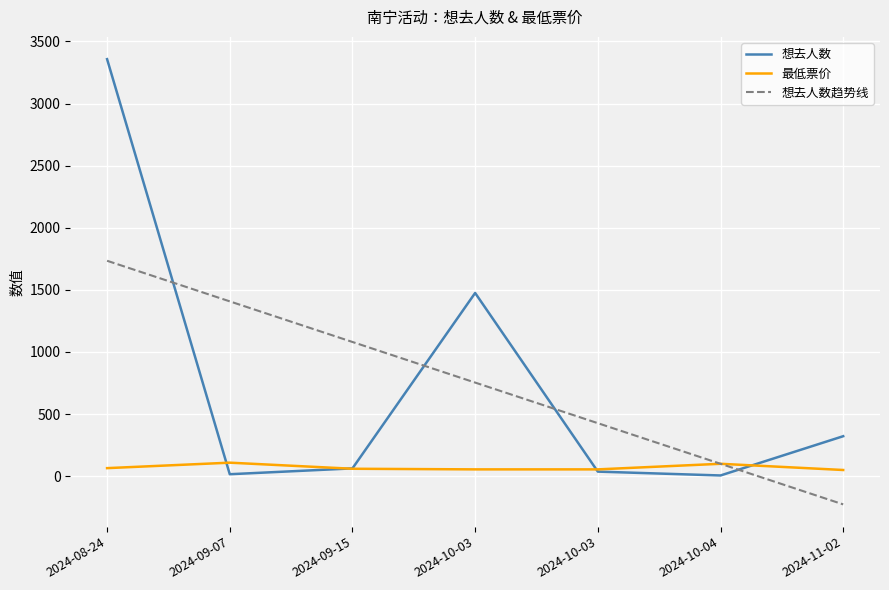

How many lines are shown in the chart?

3